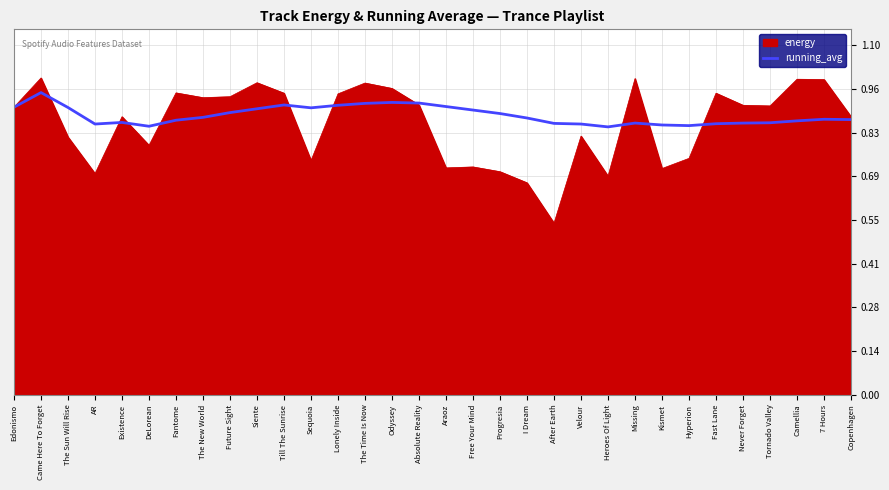

Is it true that running_avg equals 0.9 at Camellia?

True